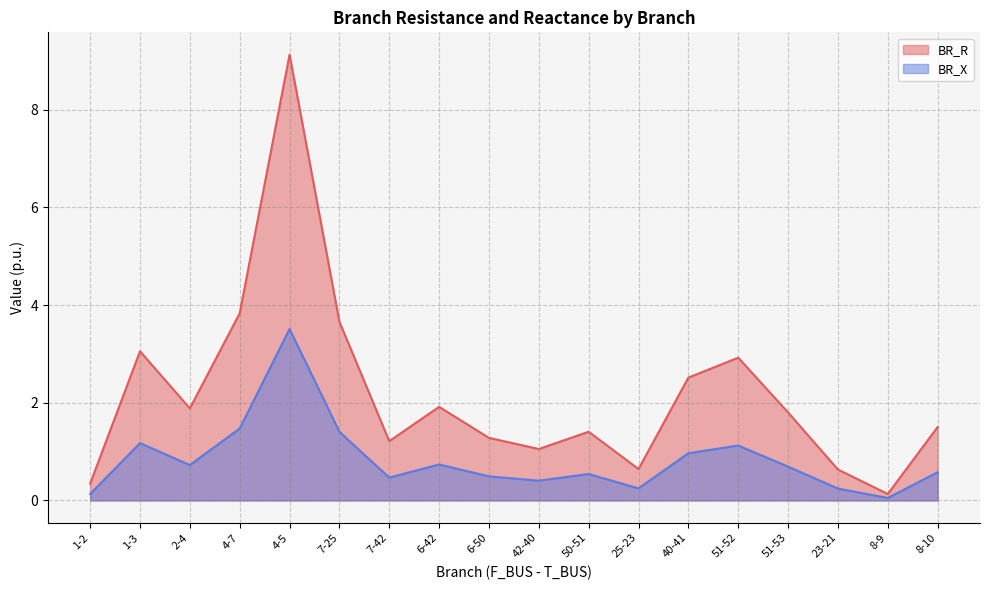

What is the difference between the BR_X values at 6-42 and 1-2?

0.6